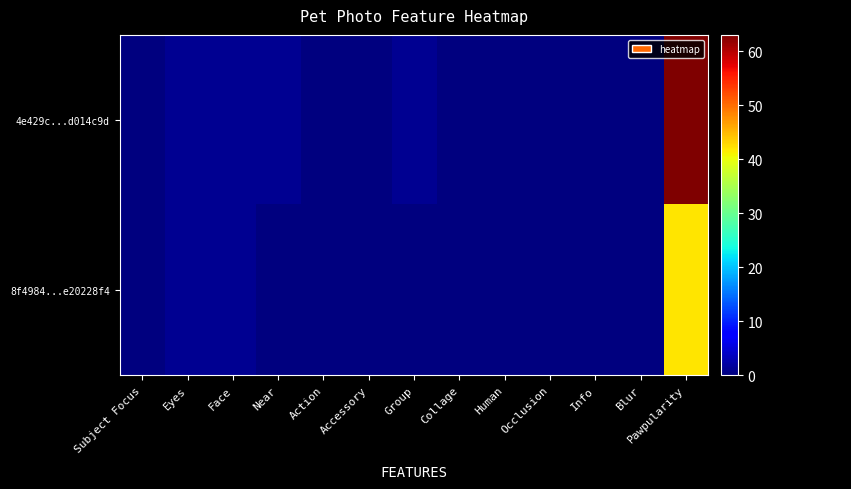

Rank the series at Pawpularity from lowest to highest value.

8f49844c382931444e68dffbe20228f4, 4e429cead1848a298432a0acad014c9d